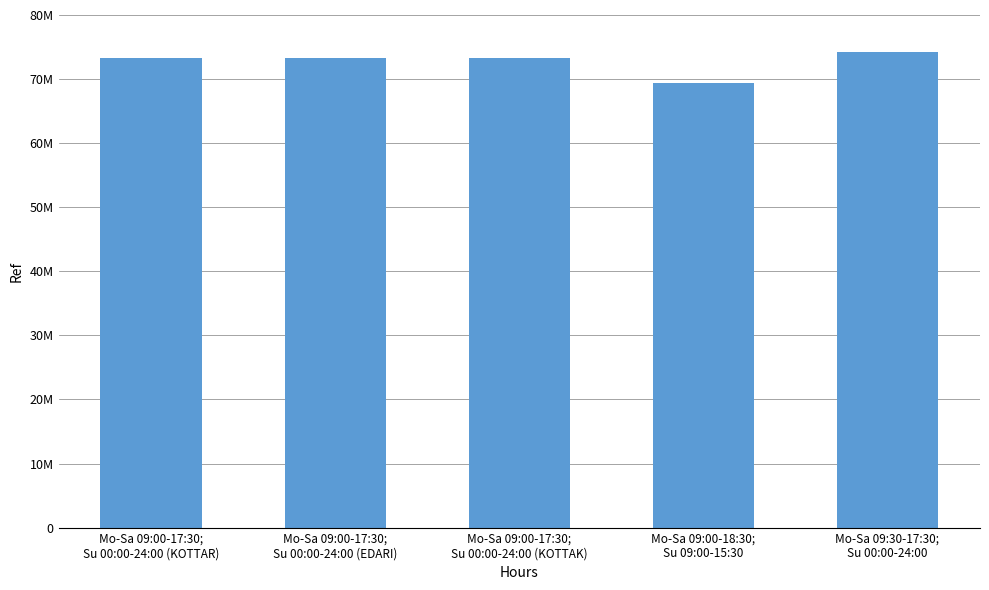

Where does the data first go above 73305855?

Mo-Sa 09:00-17:30;
Su 00:00-24:00 (EDARI)